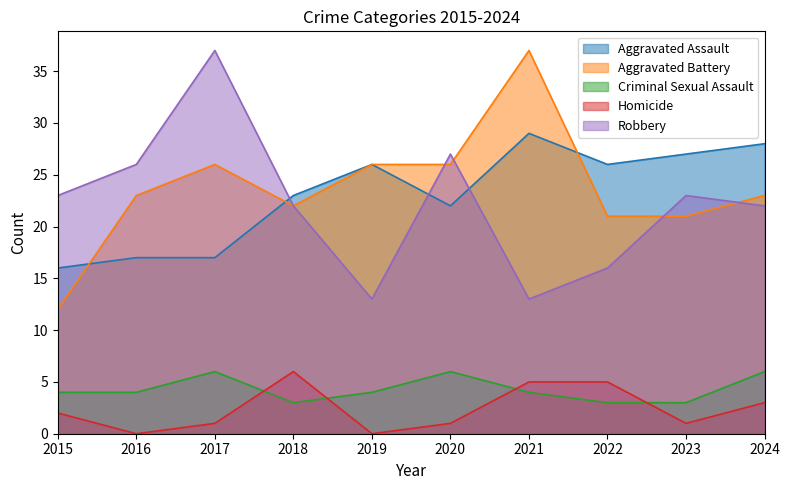

Count the Criminal Sexual Assault values in the range 3 to 6.

10